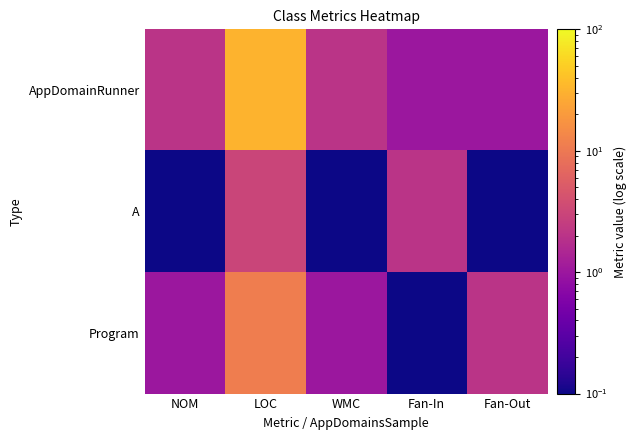

Reading left to right, what are all the values shown in this chart?

AppDomainRunner: NOM=2.0	LOC=32.0	WMC=2.0	Fan-In=1.0	Fan-Out=1.0
A: NOM=0.0	LOC=3.0	WMC=0.0	Fan-In=2.0	Fan-Out=0.0
Program: NOM=1.0	LOC=11.0	WMC=1.0	Fan-In=0.0	Fan-Out=2.0